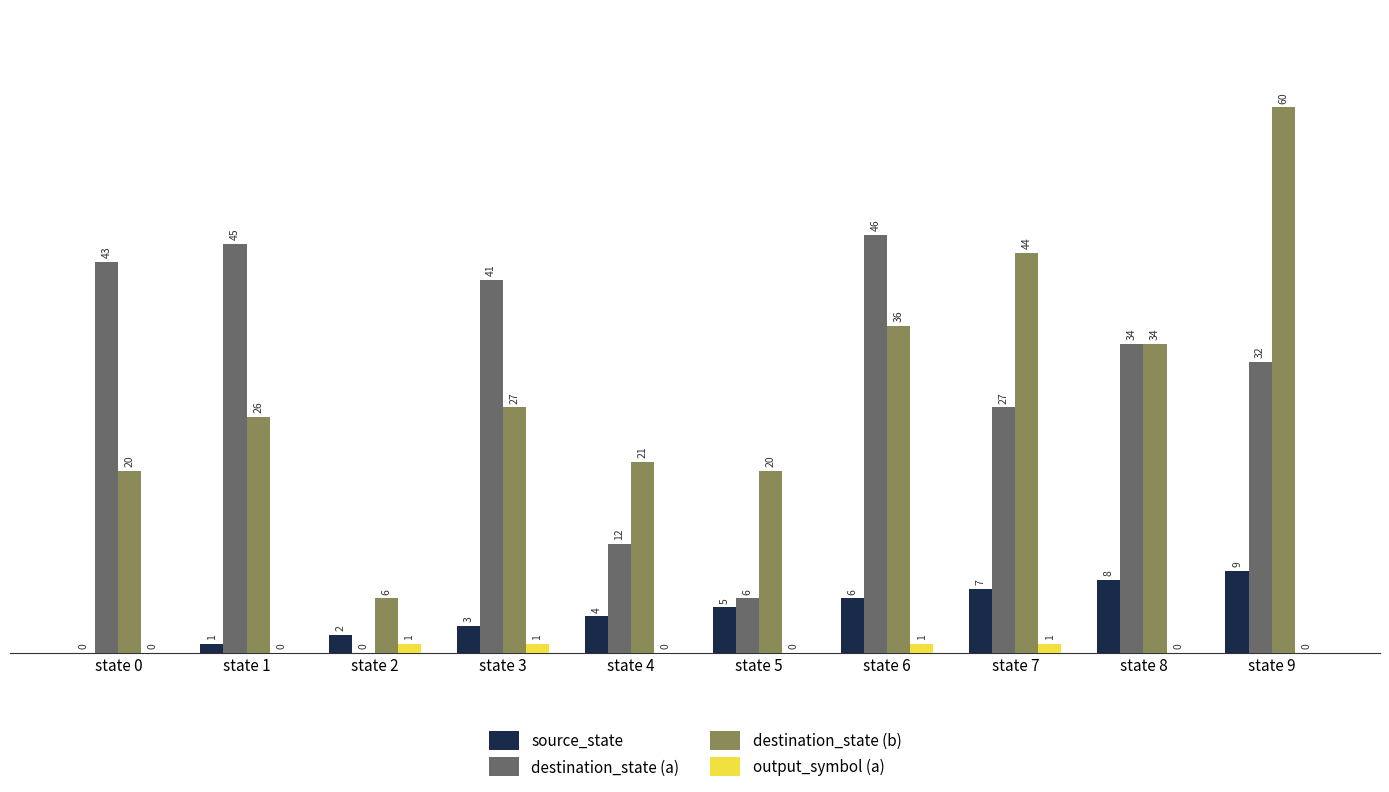

What is the highest value of the source_state series?

9